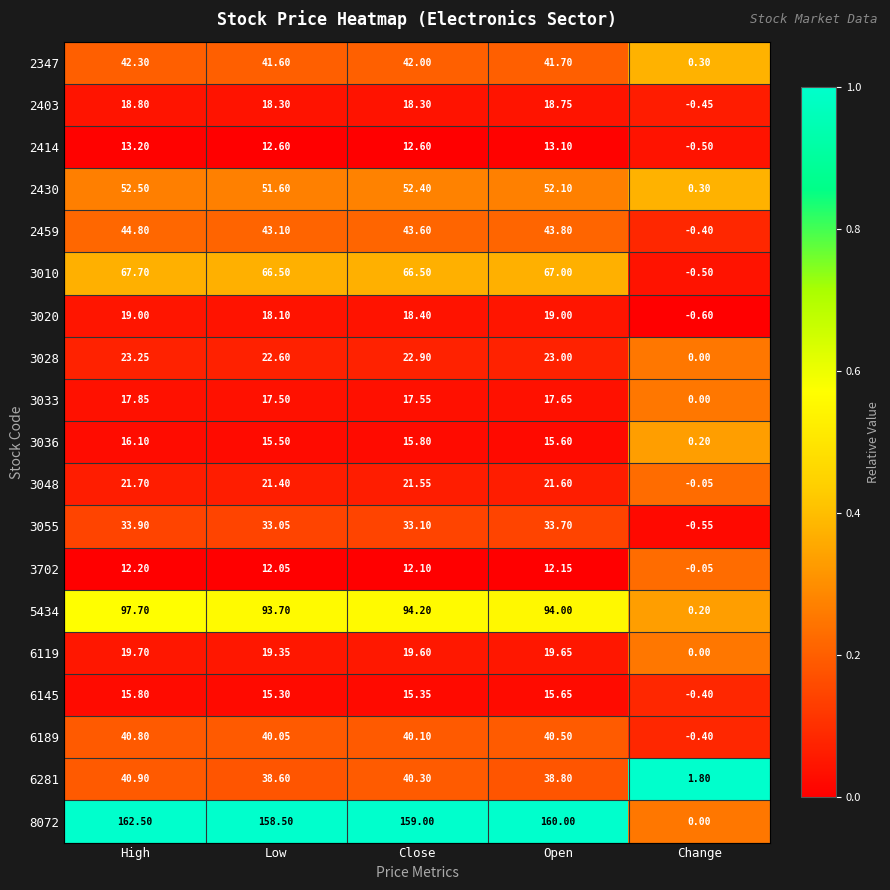

Rank the categories by 5434 value from lowest to highest.

Change, Low, Open, Close, High